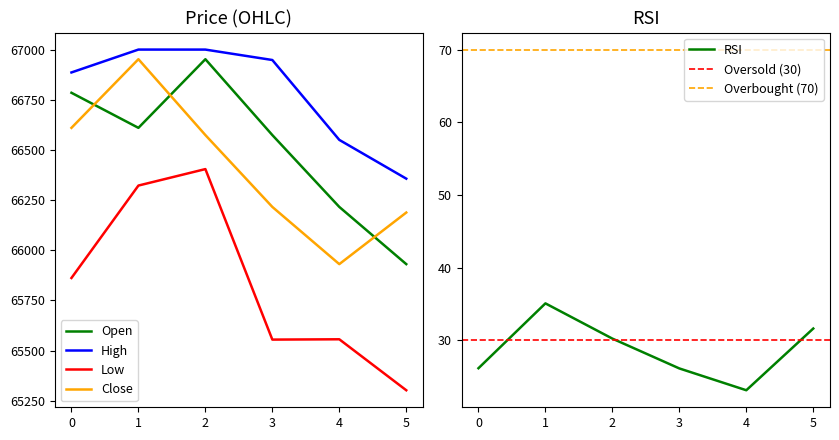

What is the difference between the second highest and second lowest values in the rsi series?

5.5